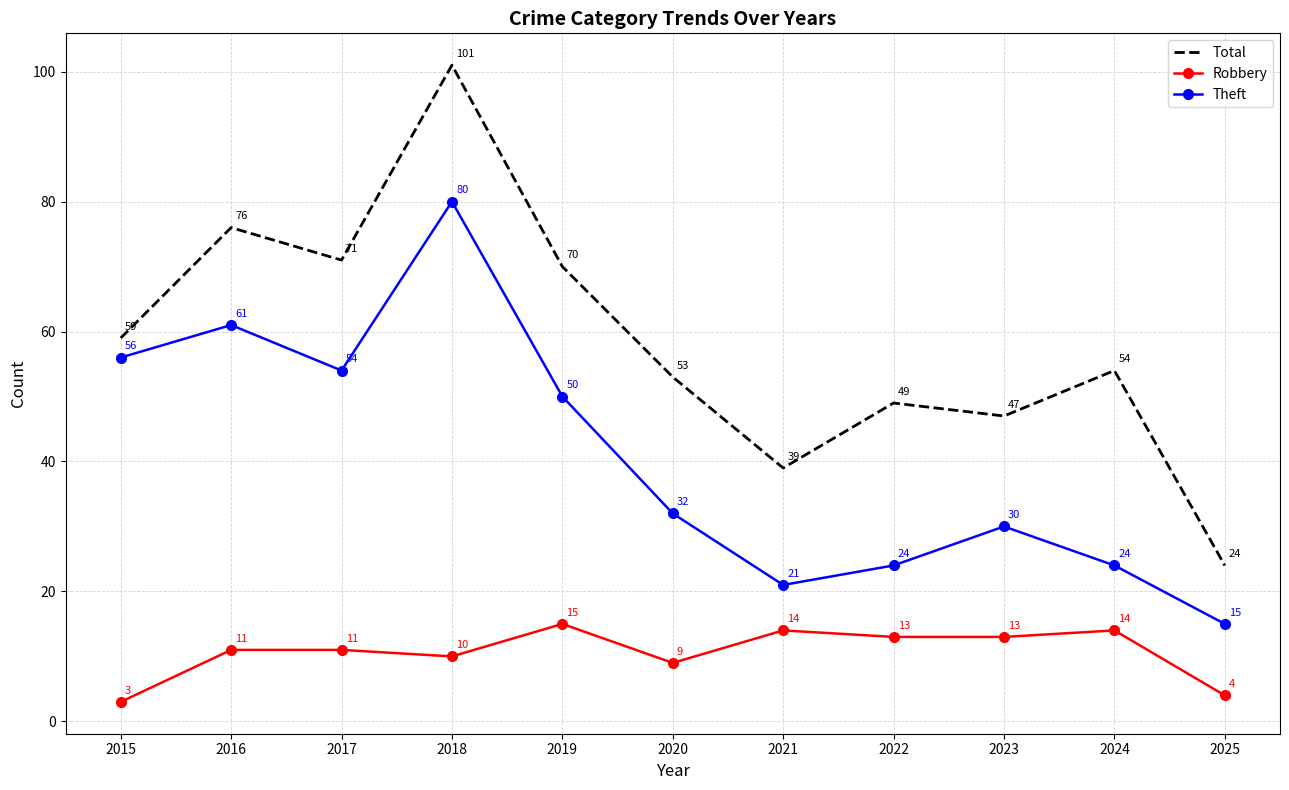

True or false: Theft has a value of 39 at 2016.

False